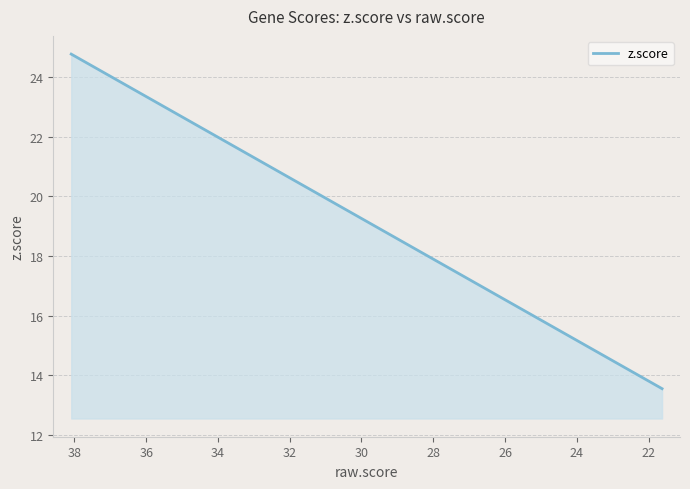

True or false: there are more than 0 points higher than both neighbors.

False